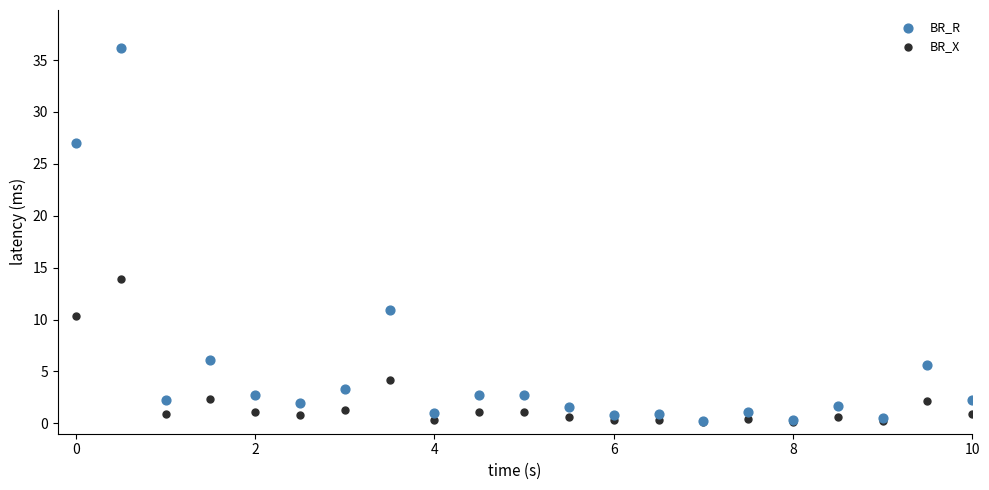

In the BR_R series, what Y value is closest to 18?

10.9